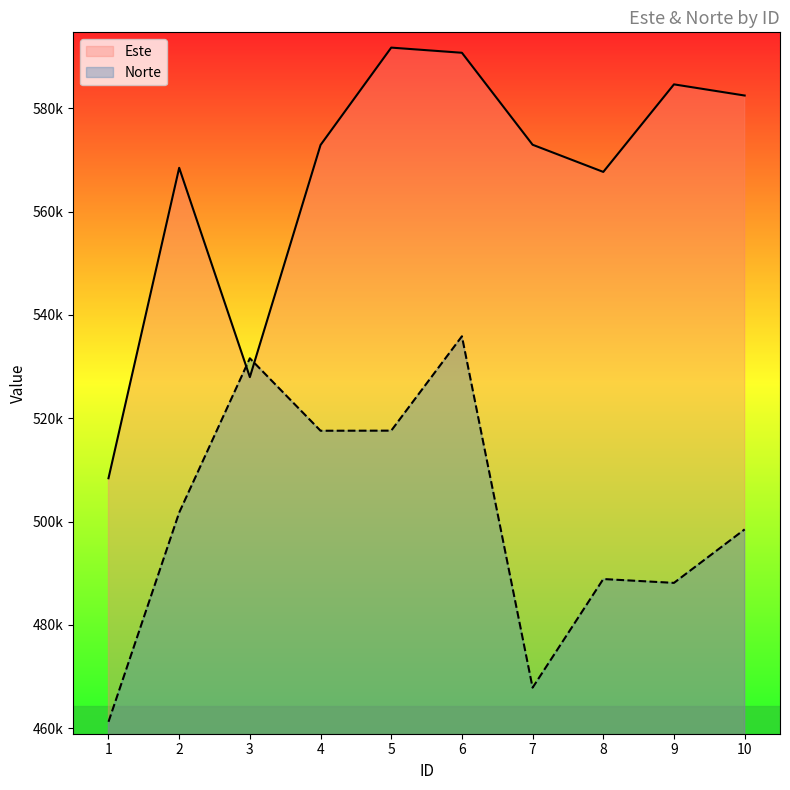

The Este series shows 277726.7 at 10. True or false?

False